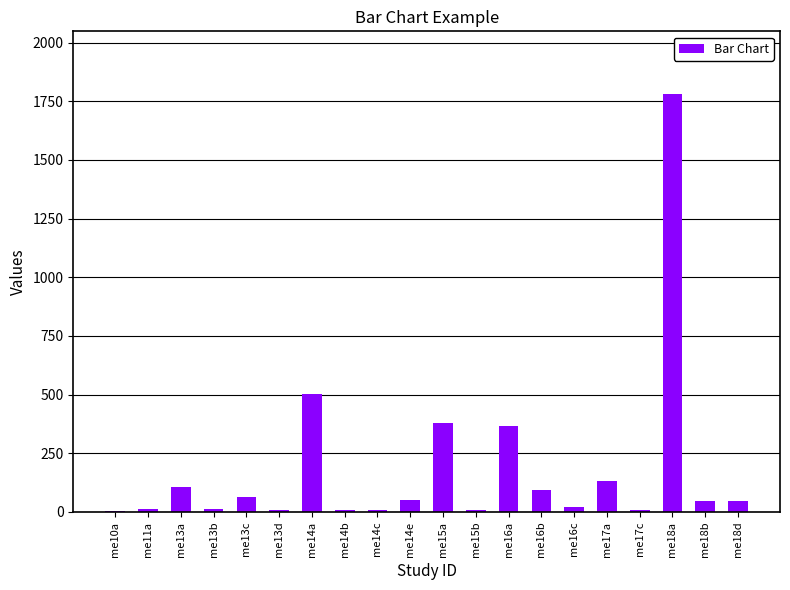

Which has a higher value, me14a or me13c?

me14a